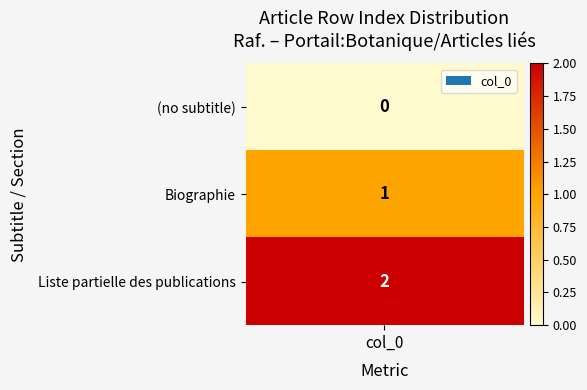

How many distinct data groups are displayed?

1